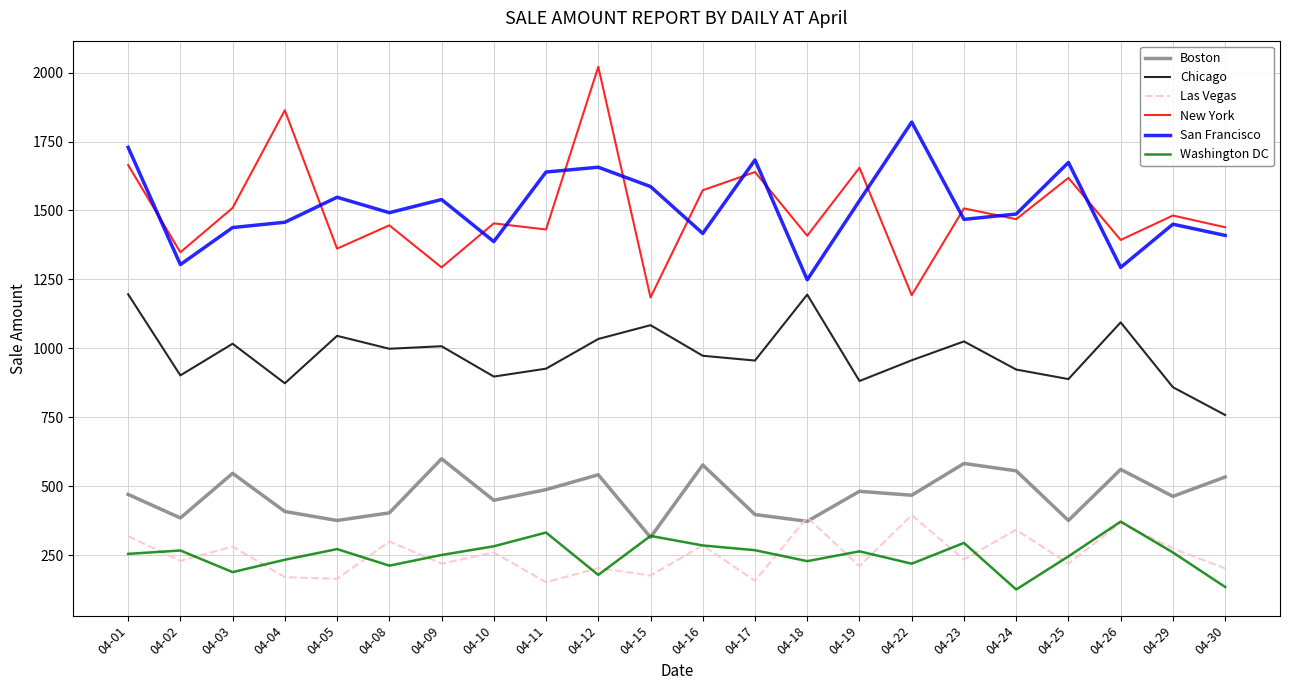

What is the total value across all series at 04-09?

4909.4